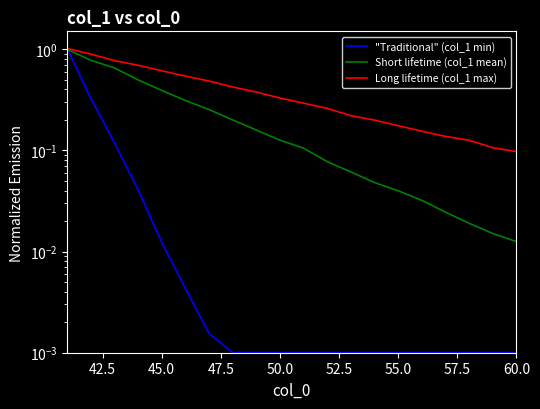

True or false: "Traditional" (col_1 min) and Long lifetime (col_1 max) intersect in this chart.

False